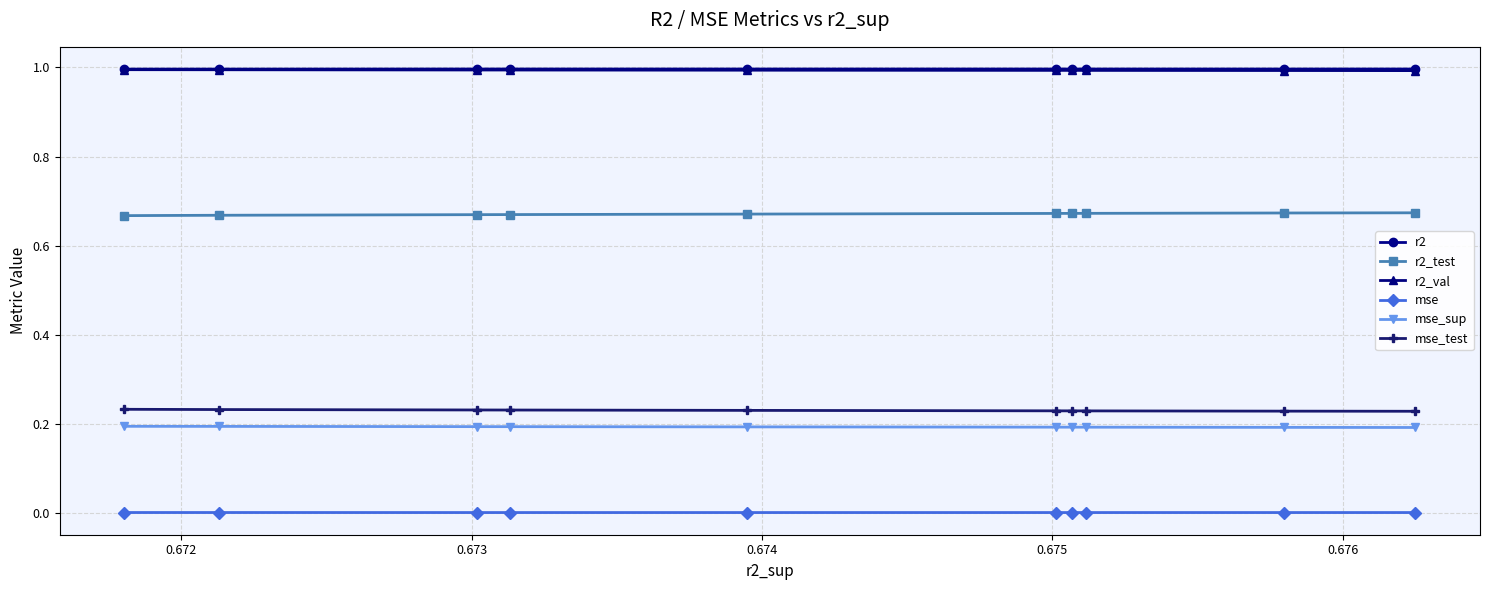

What is the value of the r2_val point at the 6th from the left?

1.0